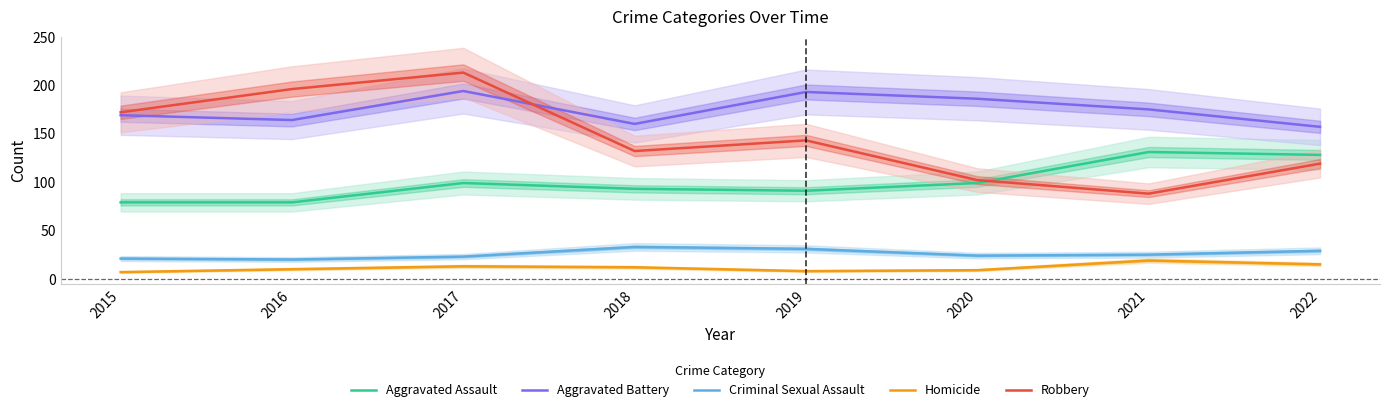

Does the chart display data point markers on the line(s)?

No